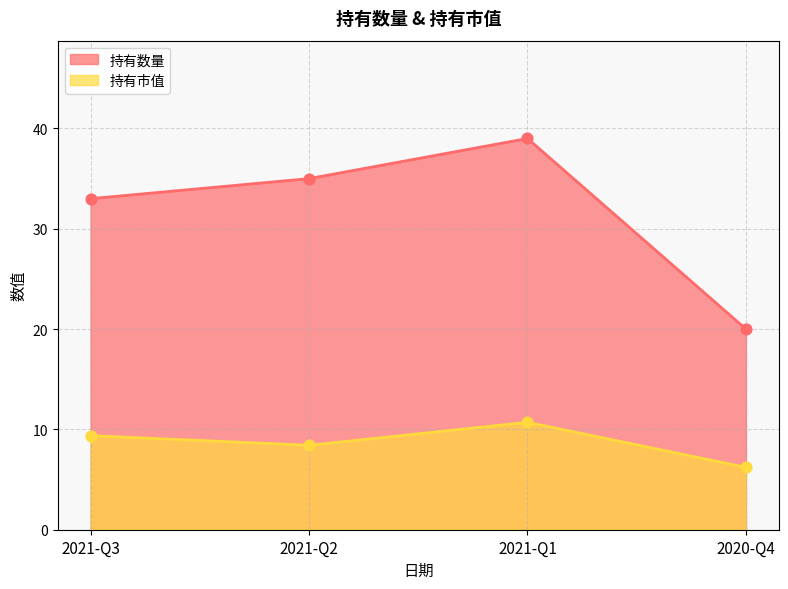

Which series reaches the maximum Y coordinate?

持有数量